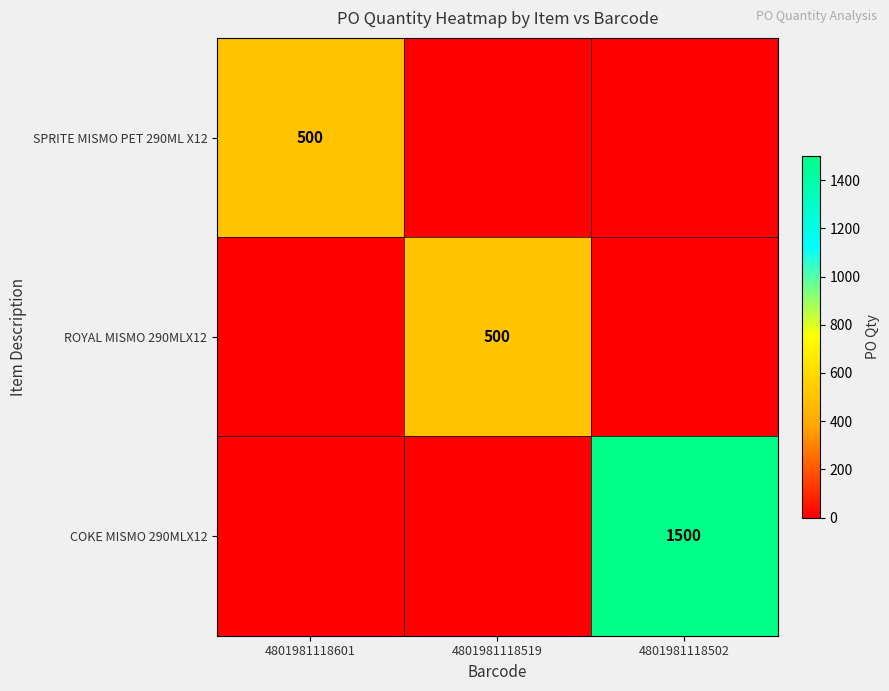

Which category has the lowest value in the COKE MISMO 290MLX12 series?

4801981118601